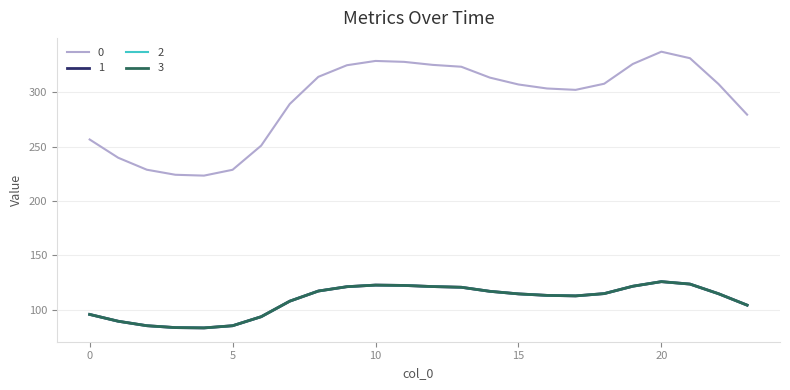

Does the chart have visible grid lines?

Yes